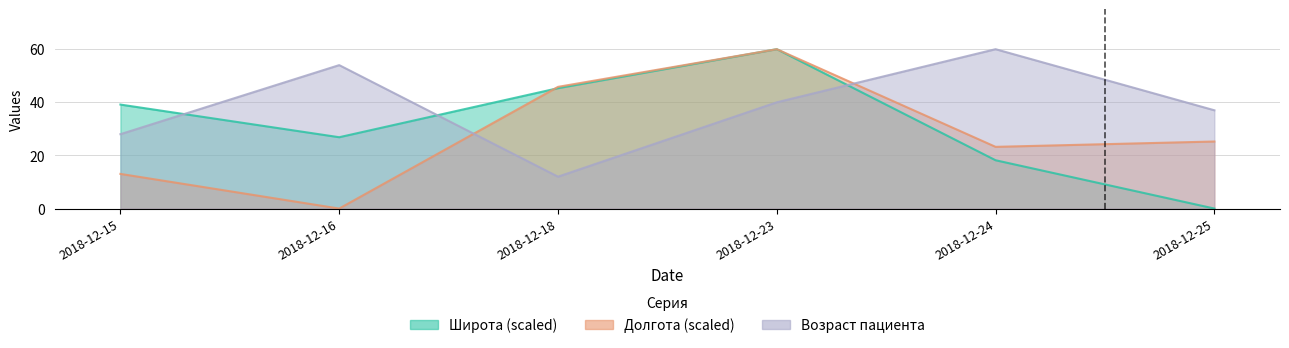

What is the average value of the Долгота series?

27.9